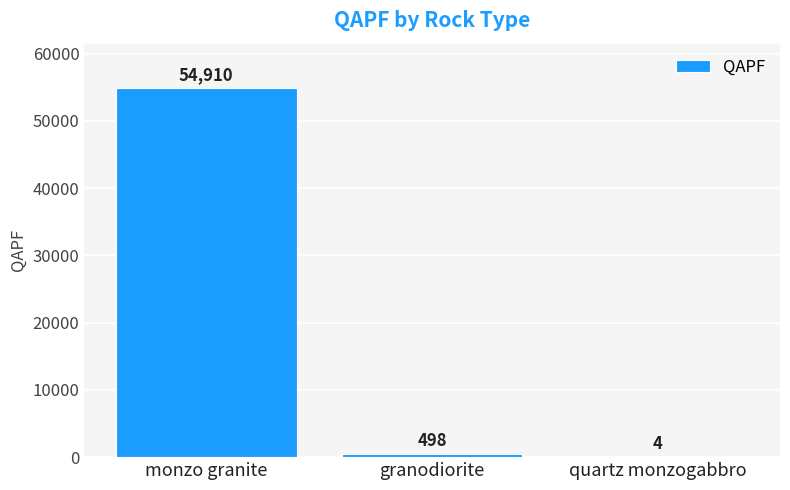

Reading left to right, what are all the values shown in this chart?

monzo granite=54910	granodiorite=498	quartz monzogabbro=4